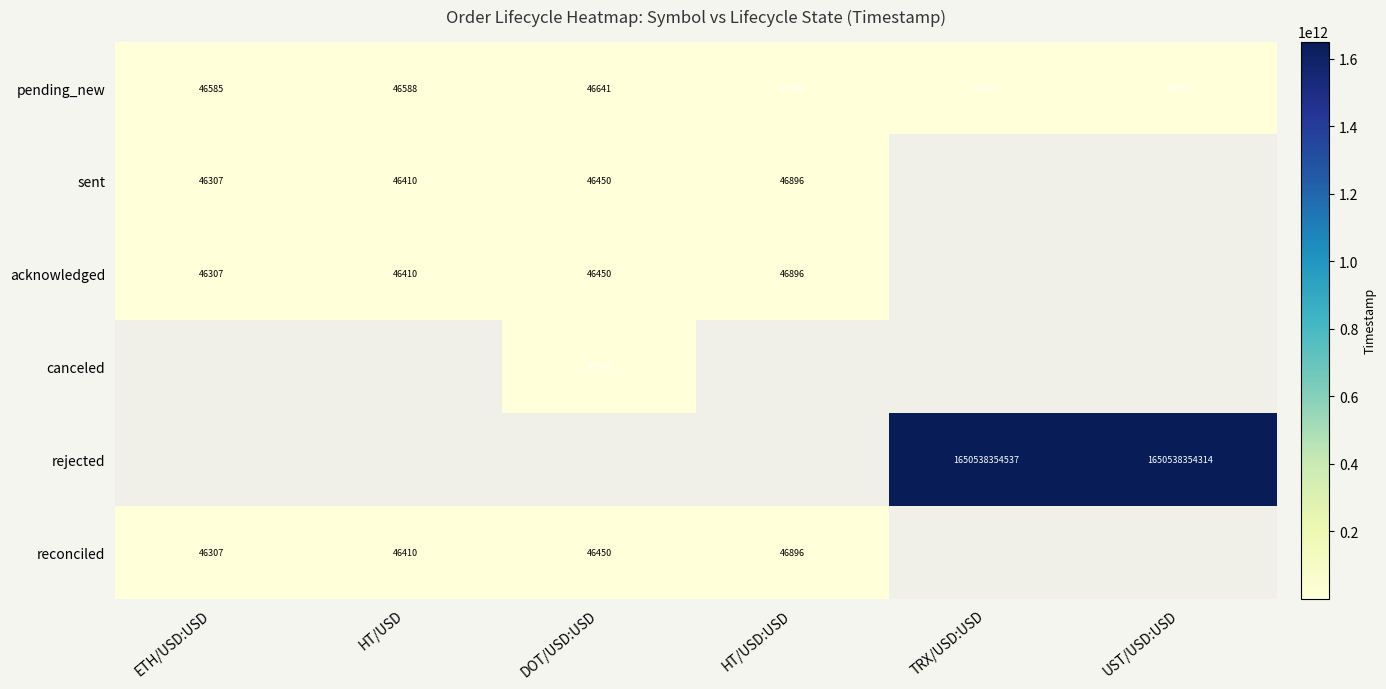

What is the difference between the reconciled values at HT/USD and HT/USD:USD?

486